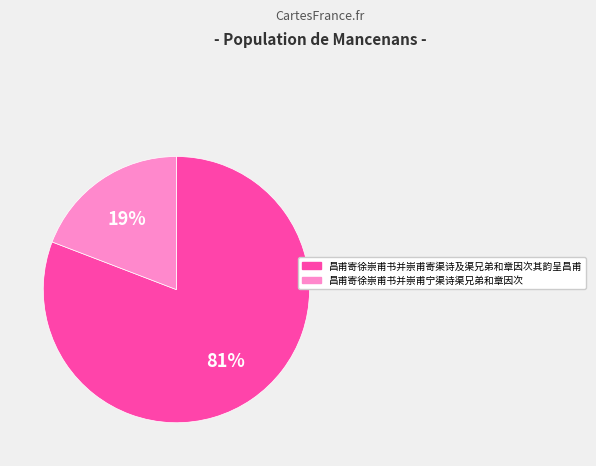

Approximately how many times larger is the value at 昌甫寄徐崇甫书并崇甫宁渠诗渠兄弟和章因次 compared to 昌甫寄徐崇甫书并崇甫寄渠诗及渠兄弟和章因次其韵呈昌甫?

0.2